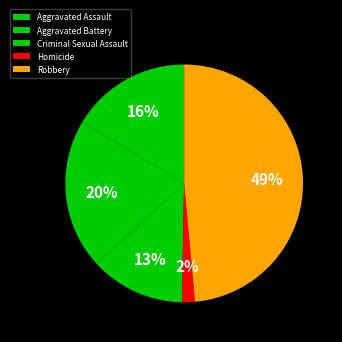

Rank the categories by value from lowest to highest.

Homicide, Criminal Sexual Assault, Aggravated Assault, Aggravated Battery, Robbery